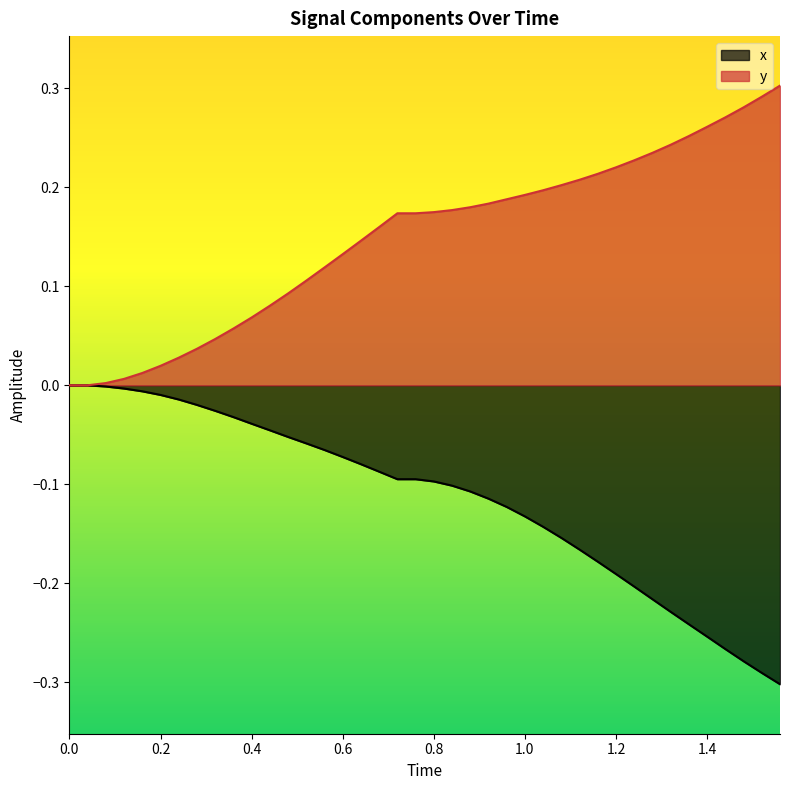

List the series in order of their overall mean, highest first.

y, x